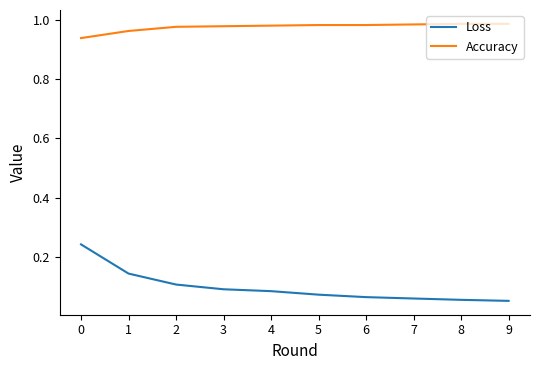

The value of Loss at 1 is 0.1. True or false?

True